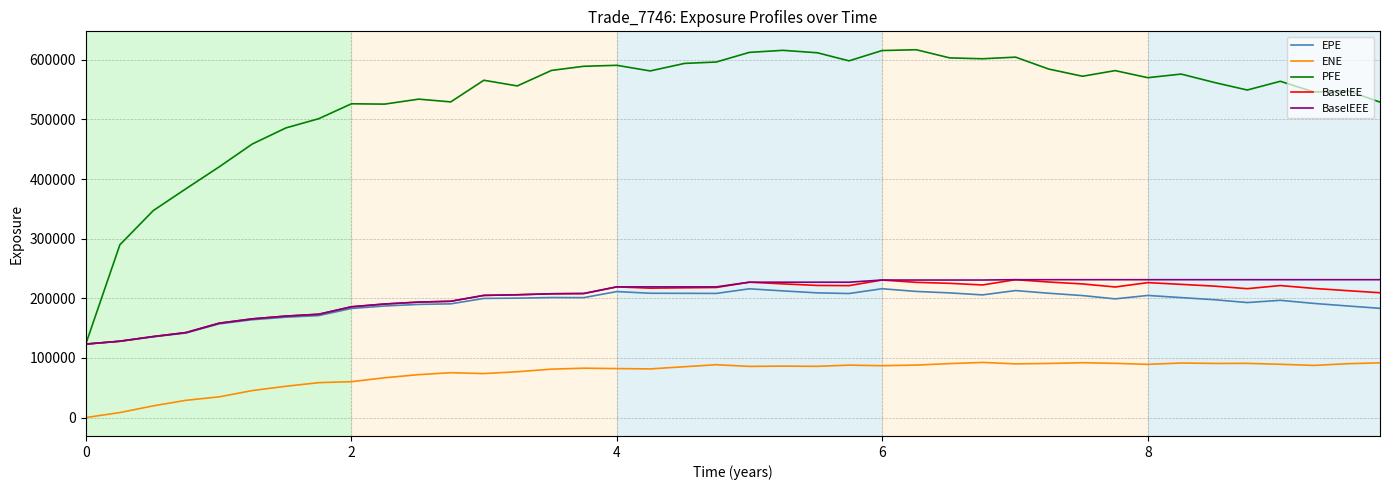

True or false: BaselEE and ENE intersect in this chart.

False